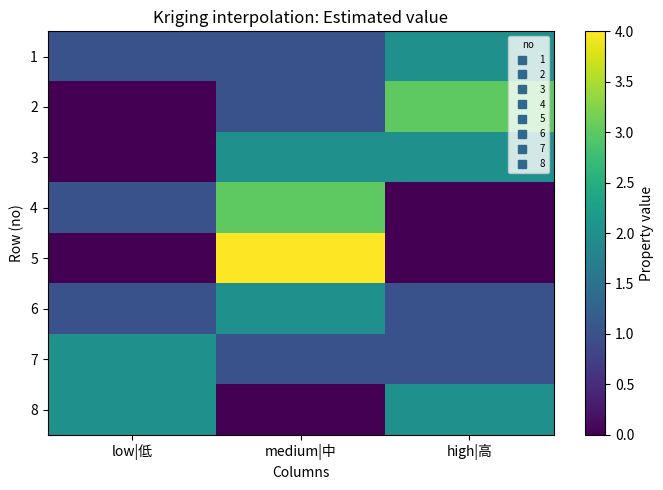

Count the number of categories in the chart.

3